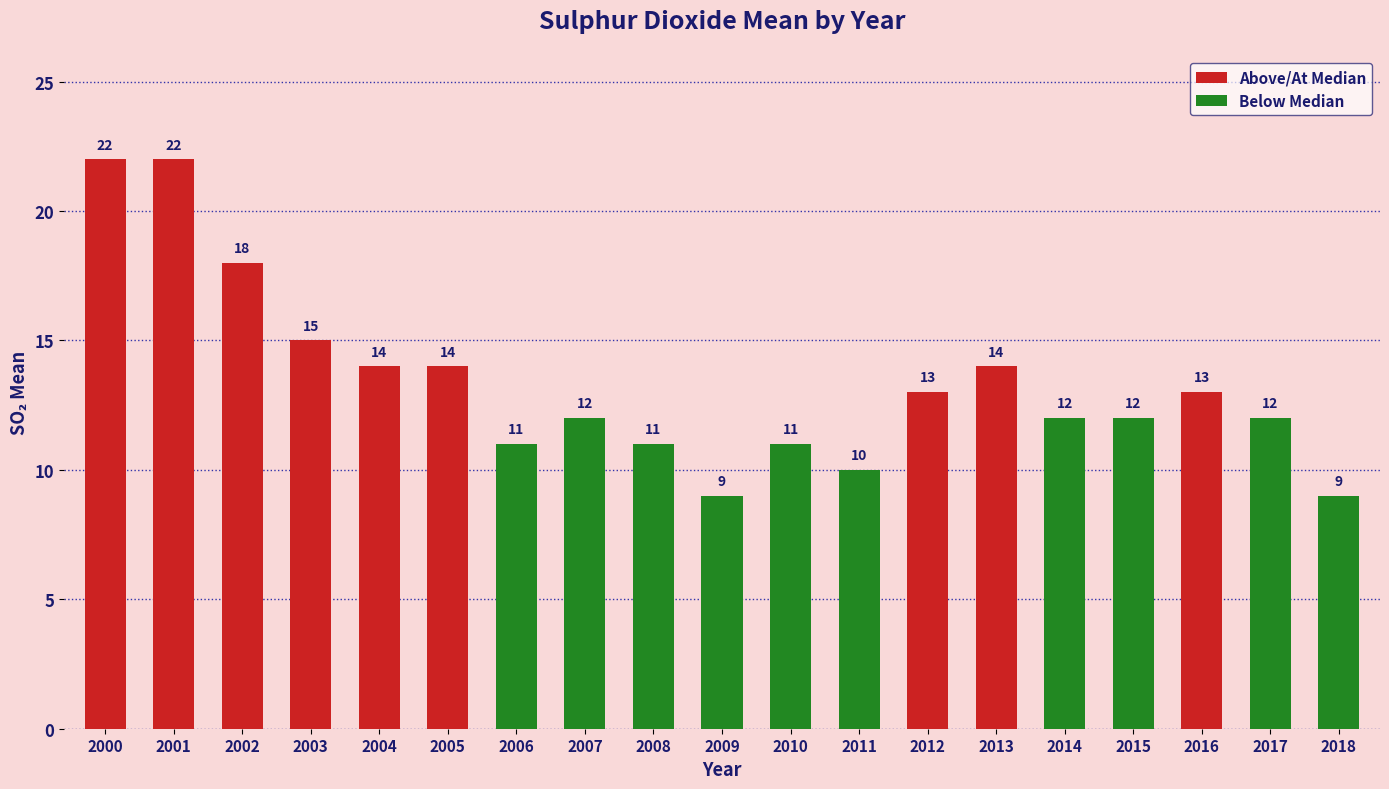

List the labels in order of value, largest first.

2000, 2001, 2002, 2003, 2004, 2005, 2013, 2012, 2016, 2007, 2014, 2015, 2017, 2006, 2008, 2010, 2011, 2009, 2018